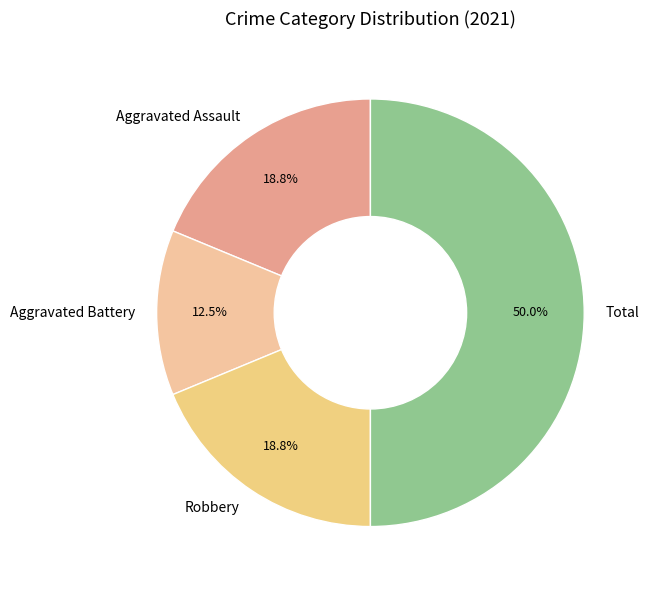

True or false: Robbery accounts for 19% of the total.

True